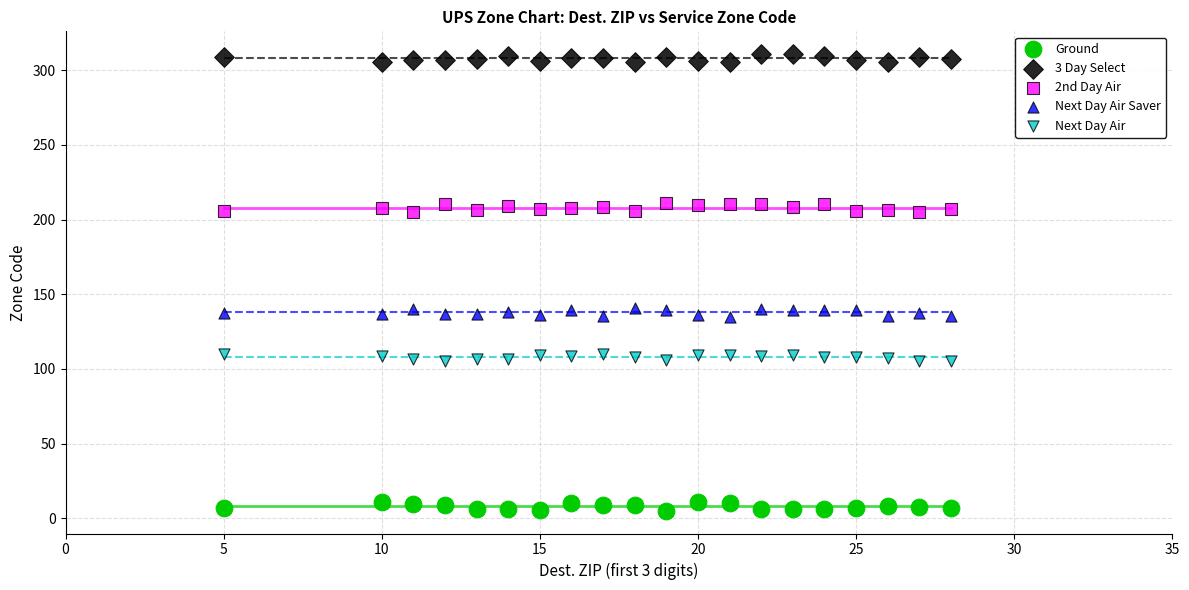

Which series contains the lowest Y value?

Ground